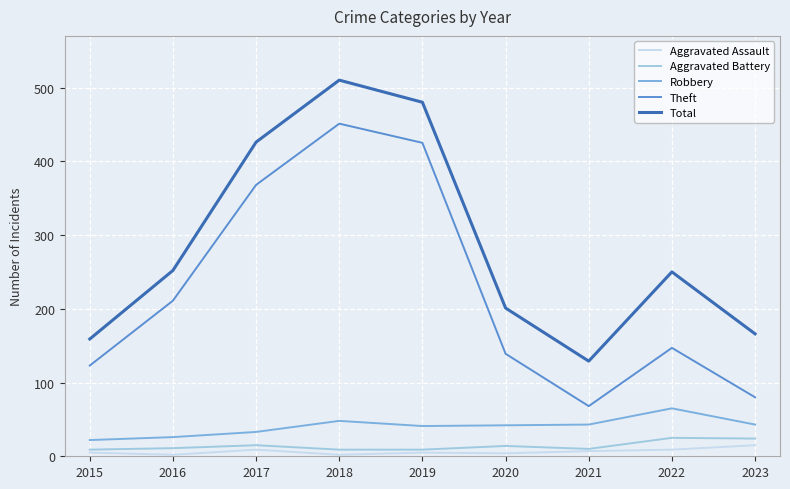

What is the difference between the Aggravated Assault values at 2016 and 2020?

2